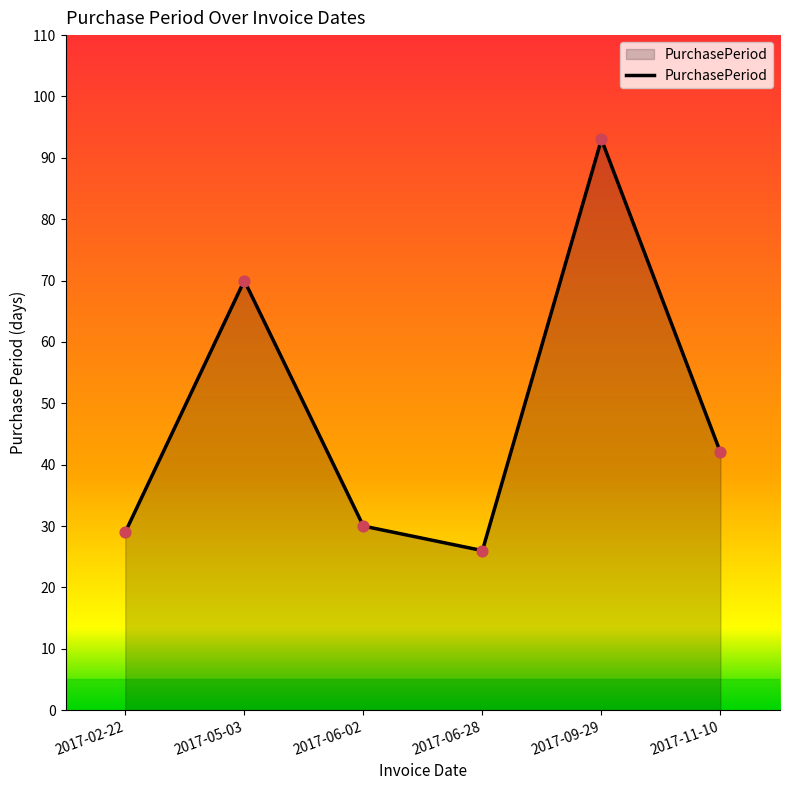

Which has a higher value, 2017-05-03 or 2017-09-29?

2017-09-29